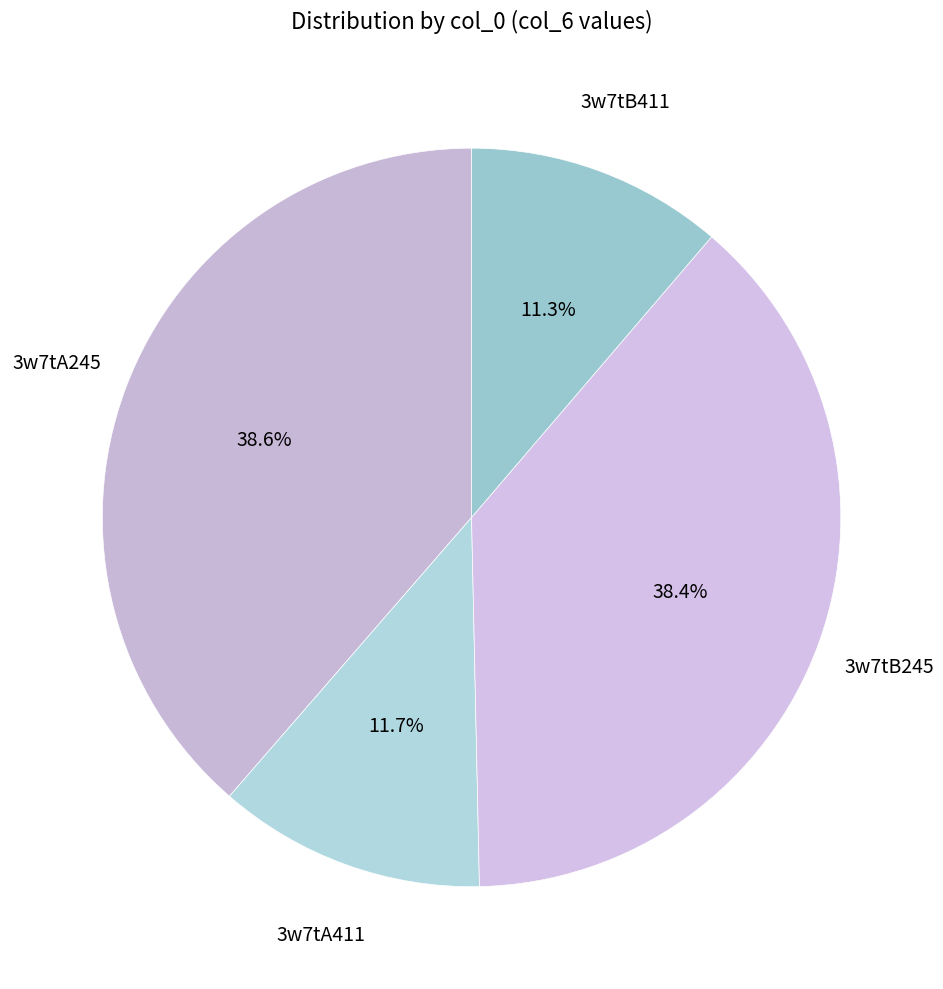

Is there a majority slice in this chart?

No